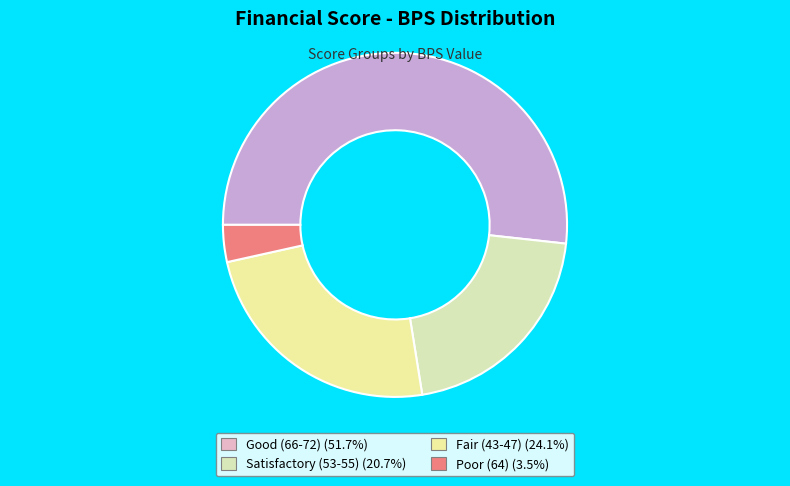

Count the number of slices in the pie.

4